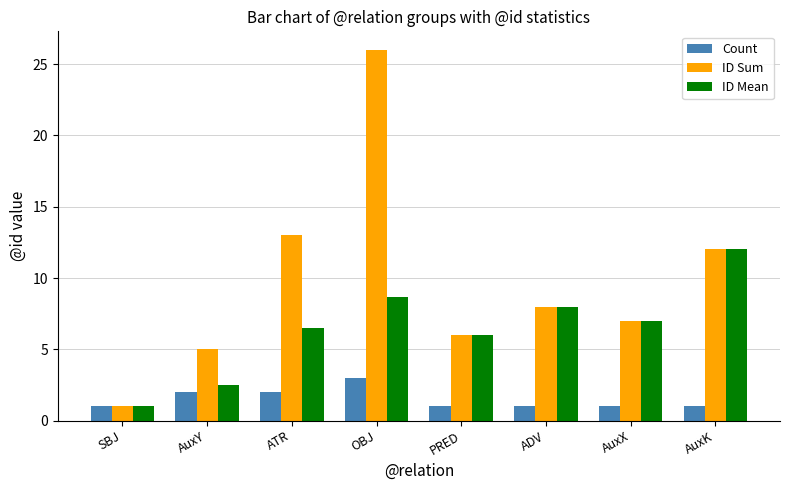

How many data points does each series have?

8